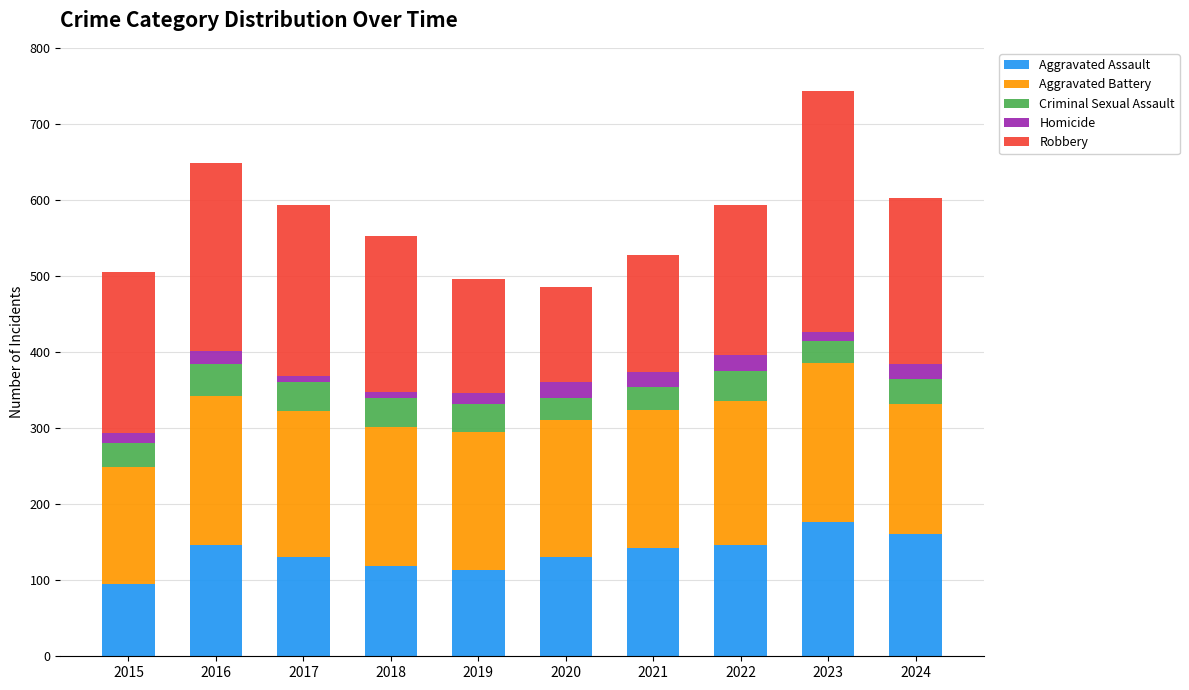

What is the highest value of the Aggravated Assault series?

177